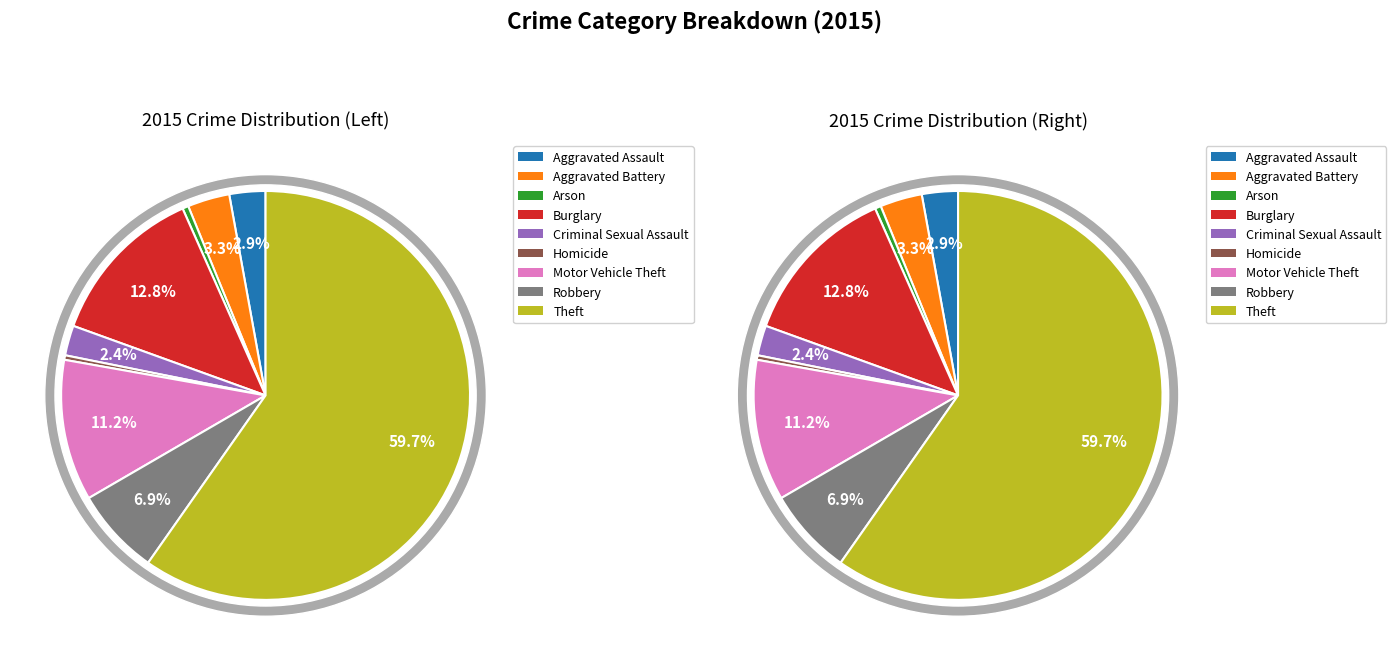

The Homicide slice represents 9% of the pie. True or false?

False